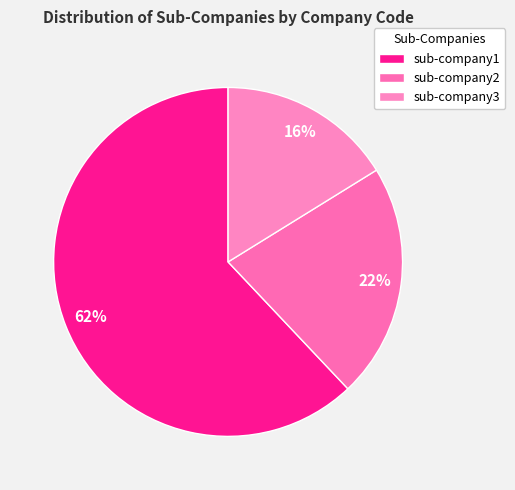

To the nearest percent, what percentage of the pie is sub-company1?

62%